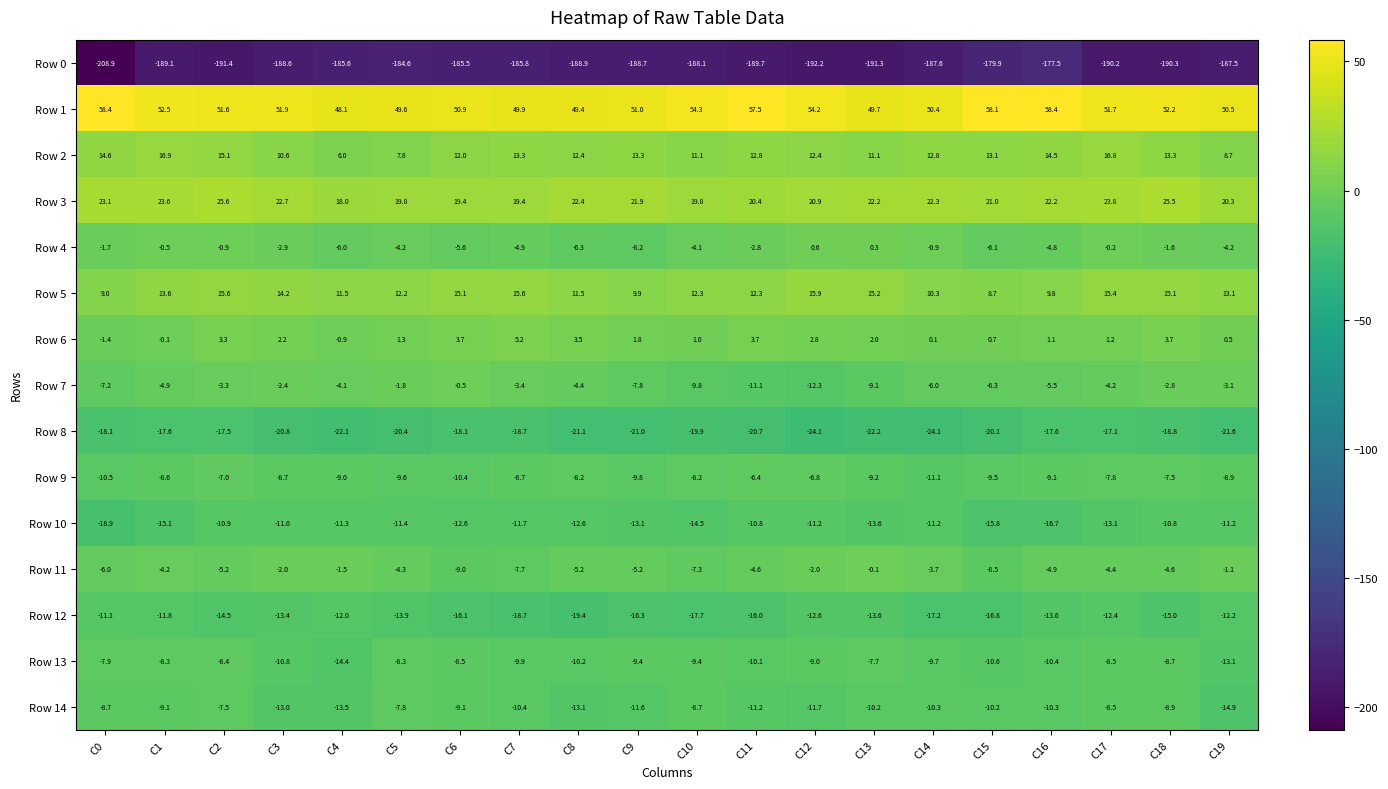

How many series are shown in this chart?

15